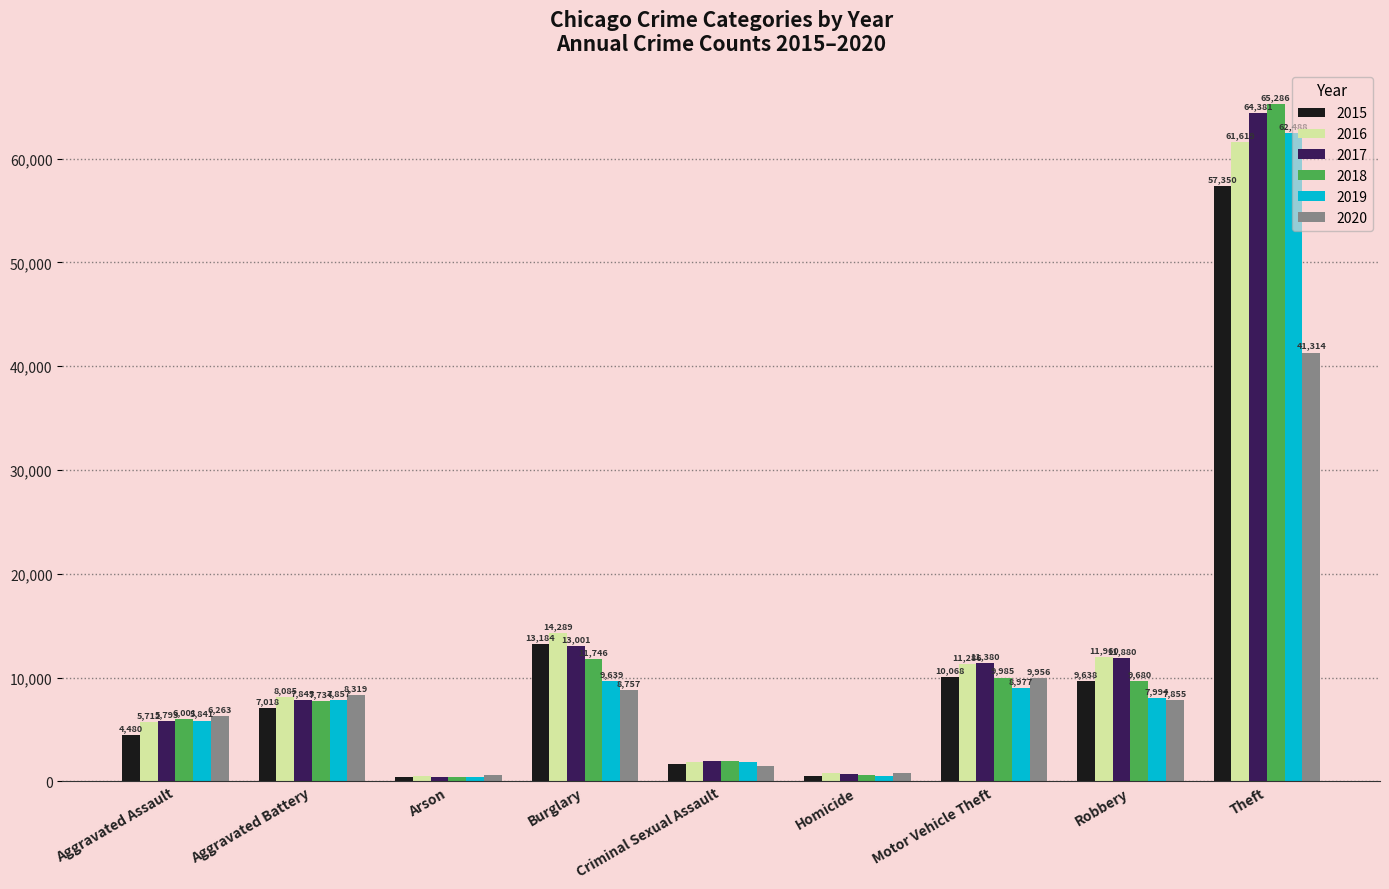

At how many categories does at least one series exceed 45855?

1